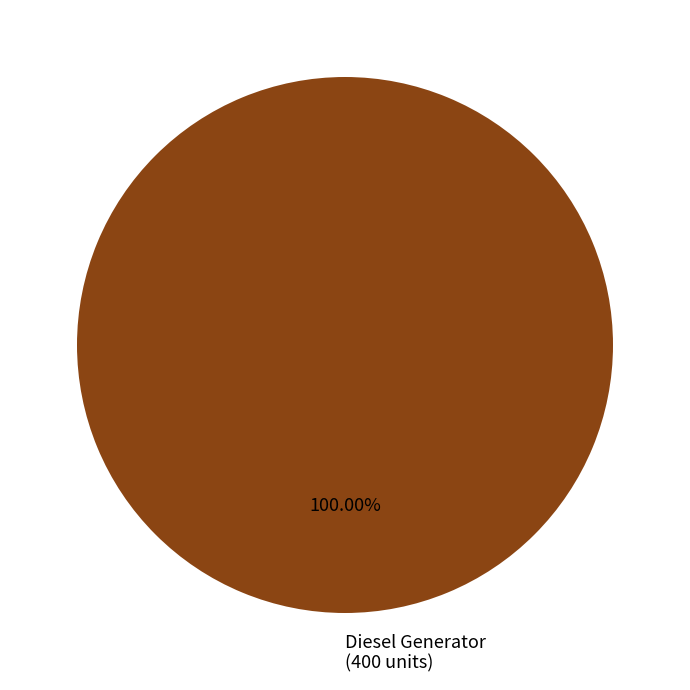

Count the number of slices in the pie.

1